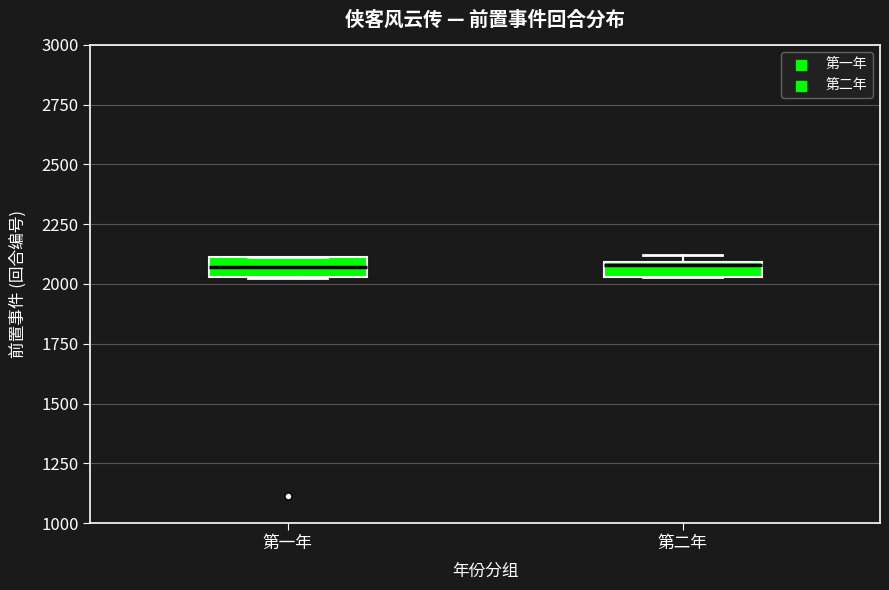

Where is the upper edge of the box for 第一年 on the y-axis? The values are not printed on the chart, so give them approximately, as read against the axis.

2100